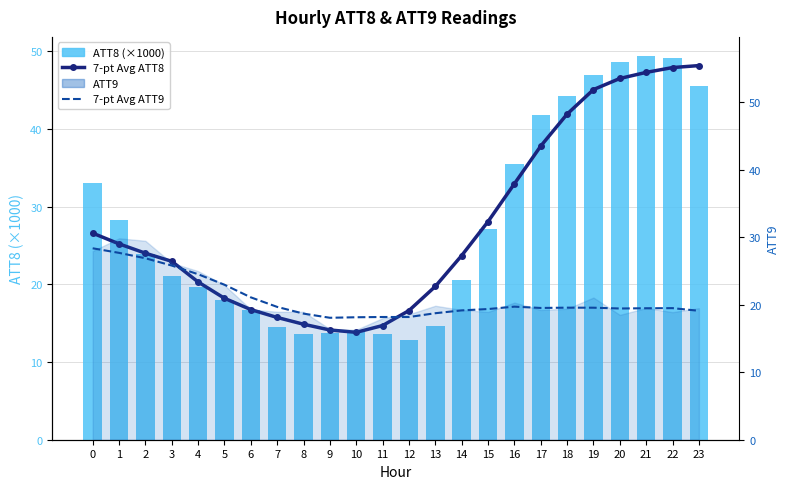

Is it true that ATT8 (×1000) equals 4.2 at 7?

False